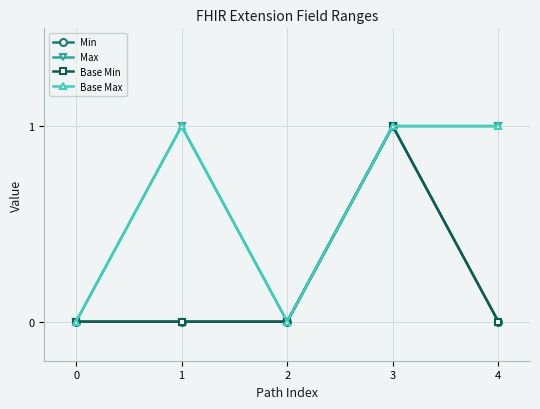

The value of Base Max at 3 is 0. True or false?

False